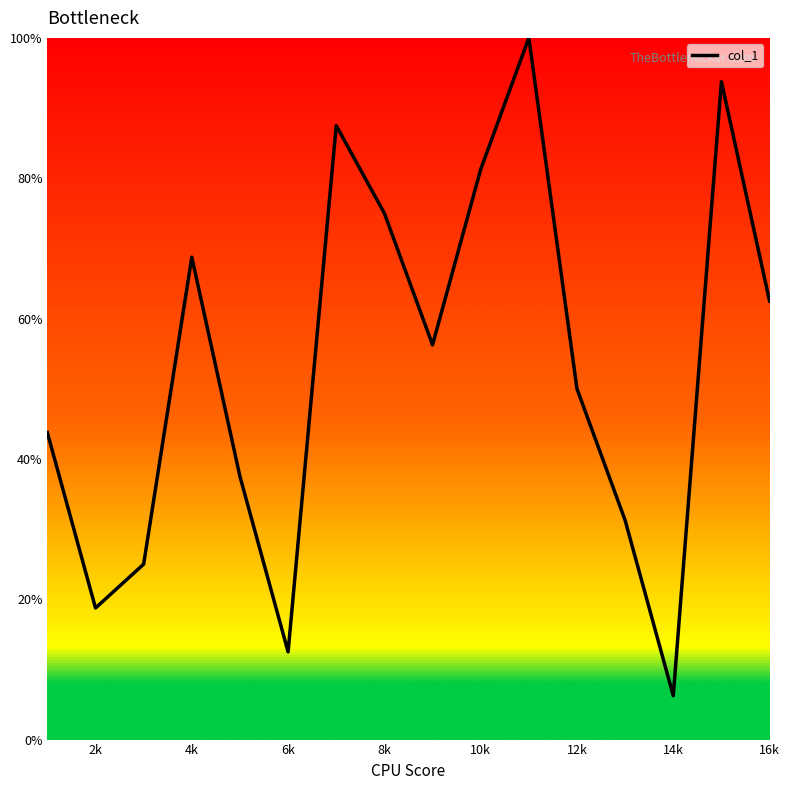

What is the difference between the maximum and second lowest values?

87.5